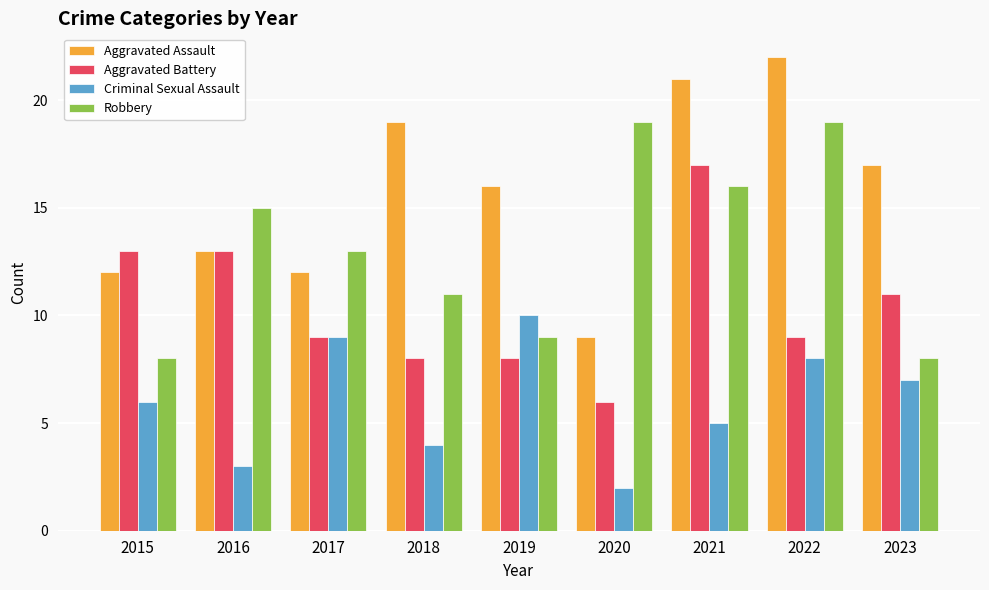

What is the highest value of the Aggravated Assault series?

22